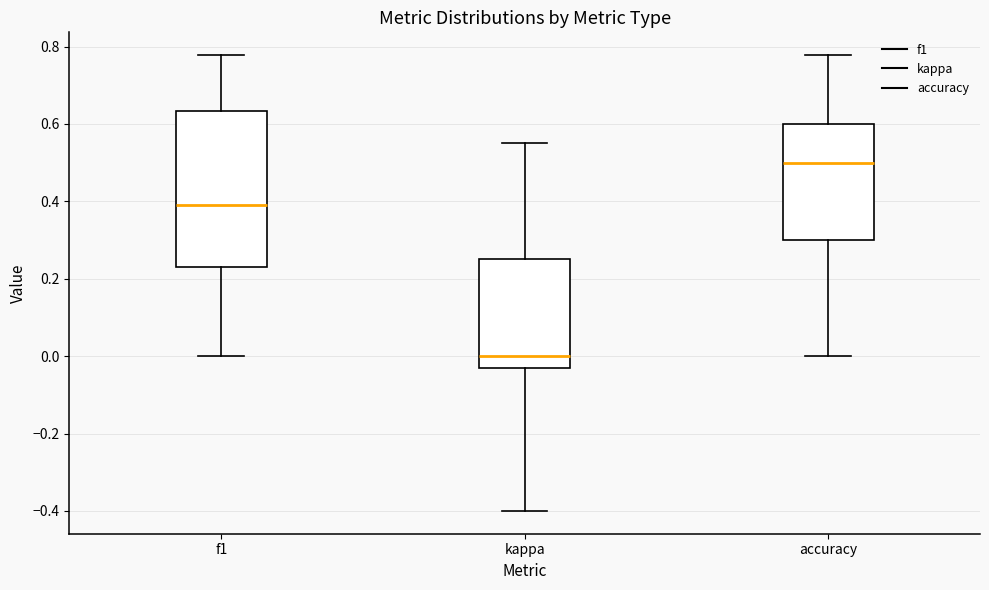

Which box has the lowest median line?

kappa